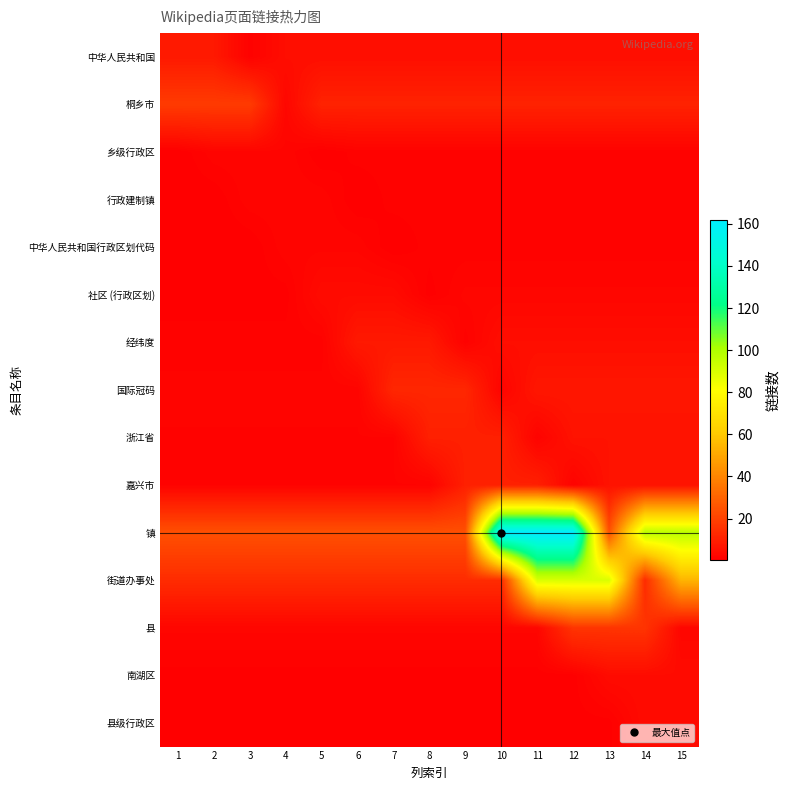

Which series changed the most between 3 and 4?

桐乡市